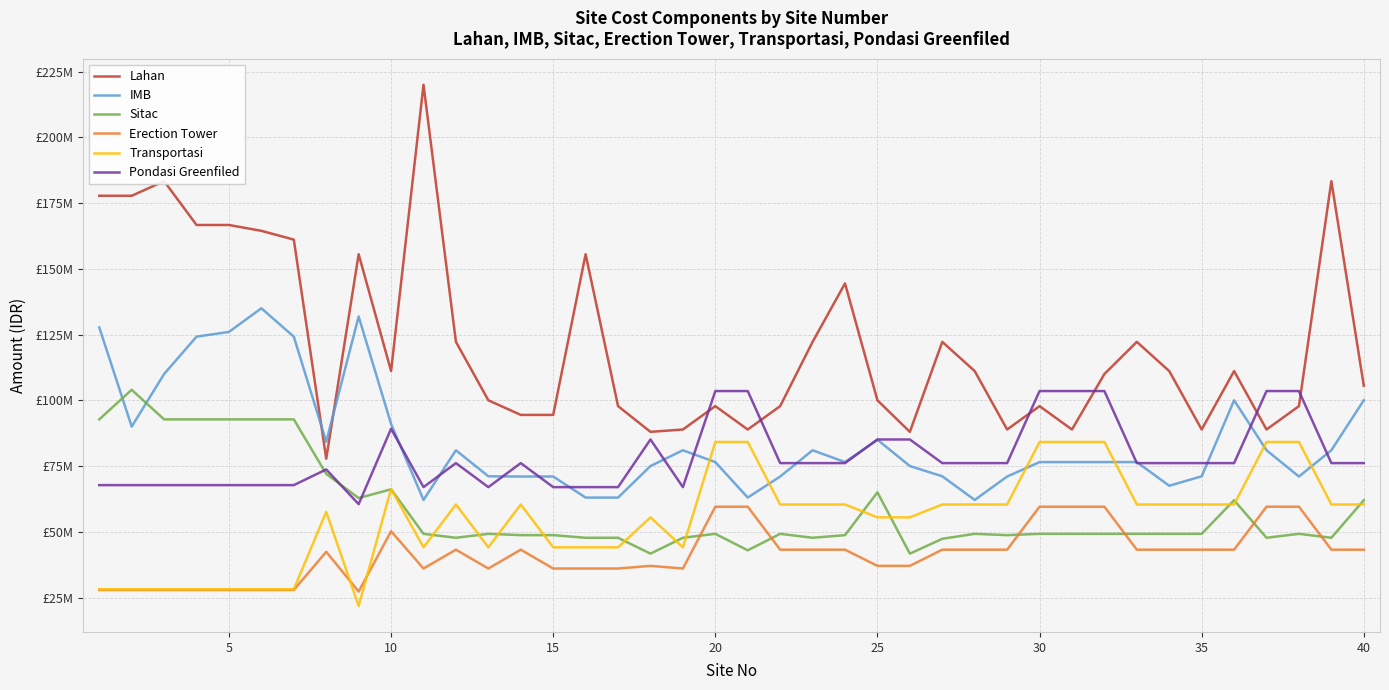

Is this an area chart (filled region under the line)?

No